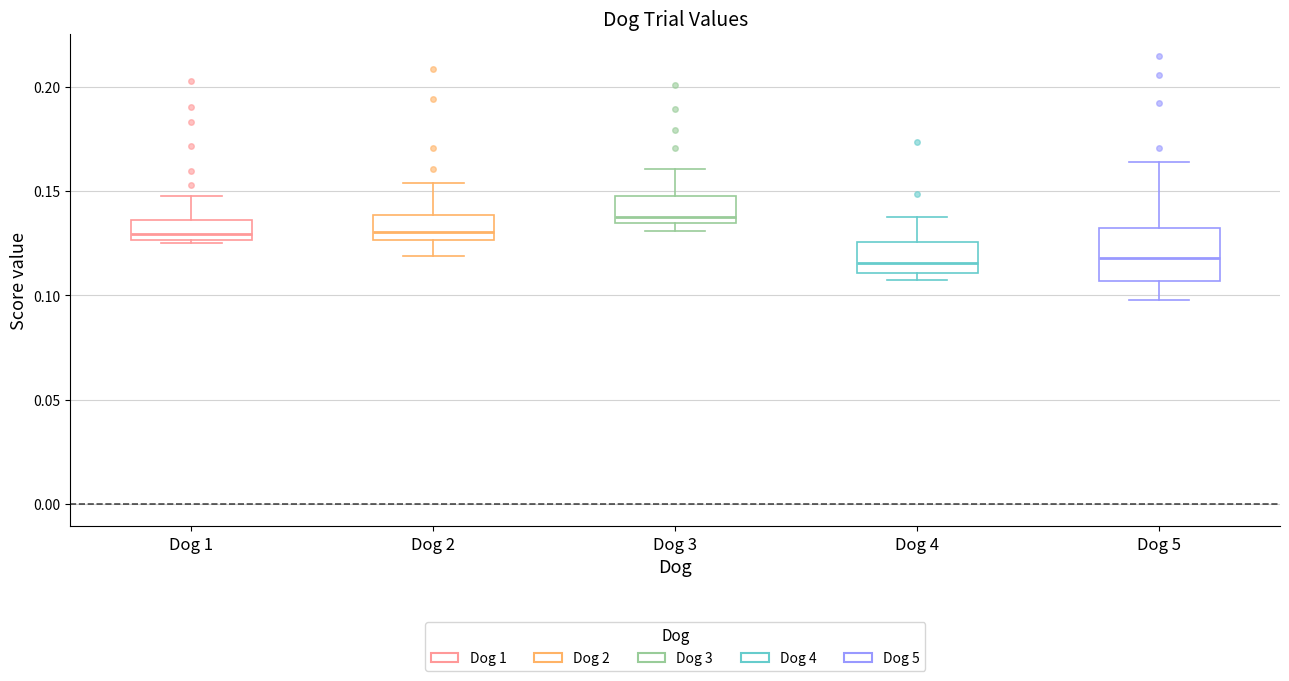

Where is the upper edge of the box for Dog 1 on the y-axis? The values are not printed on the chart, so give them approximately, as read against the axis.

0.135